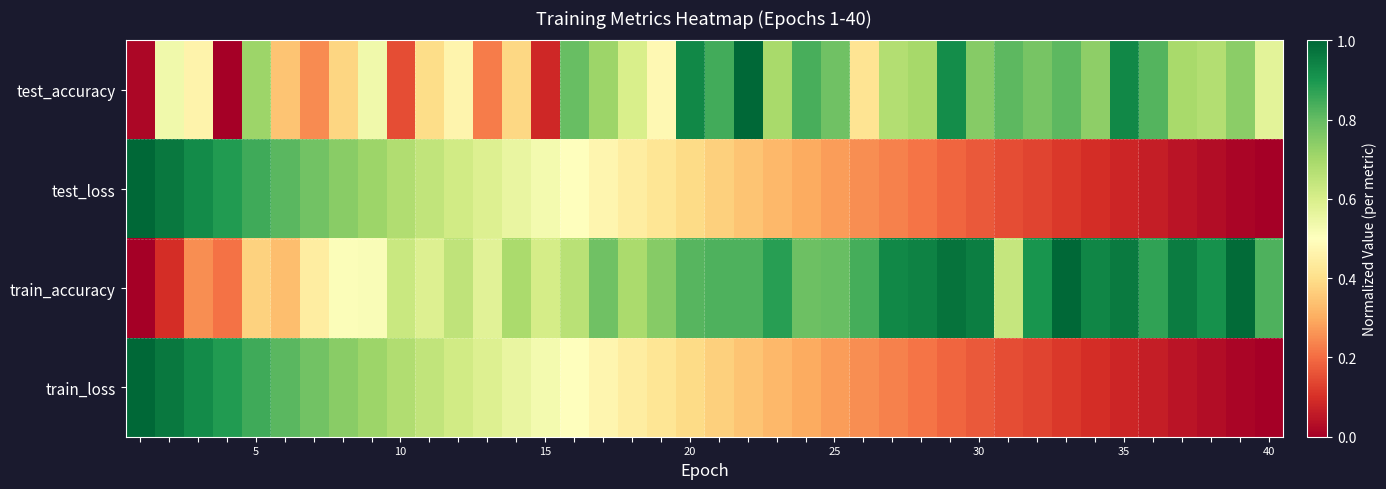

Reading left to right, list all the values displayed in this chart.

test_accuracy: 0.0	0.5	0.5	0.0	0.7	0.3	0.2	0.4	0.5	0.2	0.4	0.5	0.2	0.4	0.1	0.8	0.7	0.6	0.5	0.9	0.8	1.0	0.7	0.8	0.8	0.4	0.7	0.7	0.9	0.7	0.8	0.8	0.8	0.7	0.9	0.8	0.7	0.7	0.7	0.6
test_loss: 1.0	1.0	0.9	0.9	0.9	0.8	0.8	0.7	0.7	0.7	0.6	0.6	0.6	0.6	0.5	0.5	0.5	0.4	0.4	0.4	0.4	0.3	0.3	0.3	0.3	0.3	0.2	0.2	0.2	0.2	0.2	0.1	0.1	0.1	0.1	0.1	0.0	0.0	0.0	0.0
train_accuracy: 0.0	0.1	0.3	0.2	0.4	0.3	0.4	0.5	0.5	0.6	0.6	0.7	0.6	0.7	0.6	0.7	0.8	0.7	0.7	0.8	0.8	0.8	0.9	0.8	0.8	0.8	0.9	0.9	1.0	1.0	0.6	0.9	1.0	0.9	1.0	0.9	1.0	0.9	1.0	0.8
train_loss: 1.0	1.0	0.9	0.9	0.9	0.8	0.8	0.7	0.7	0.7	0.6	0.6	0.6	0.6	0.5	0.5	0.5	0.4	0.4	0.4	0.4	0.3	0.3	0.3	0.3	0.3	0.2	0.2	0.2	0.2	0.2	0.1	0.1	0.1	0.1	0.1	0.0	0.0	0.0	0.0